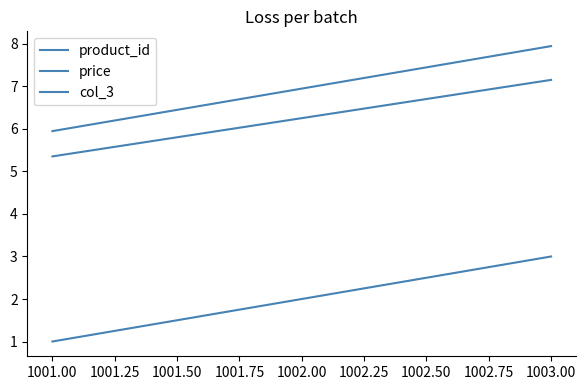

Is this an area chart (filled region under the line)?

No